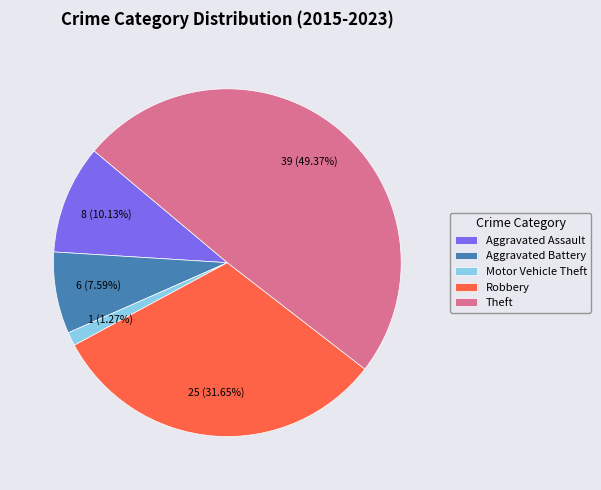

How many slices are in this pie chart?

5